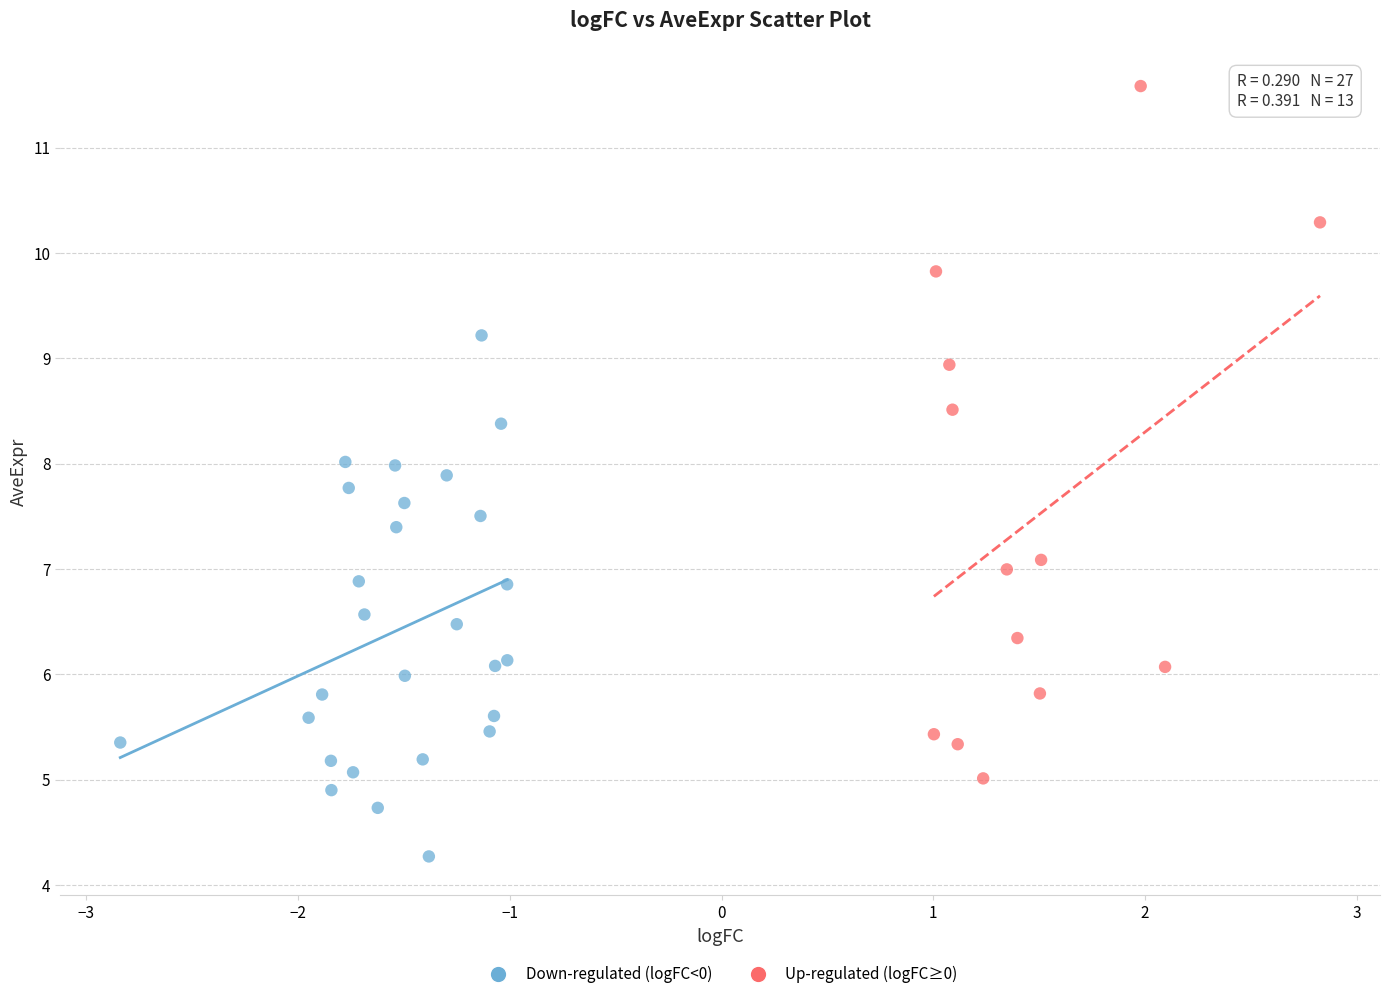

What are all the series names shown in the legend?

Down-regulated (logFC<0), Up-regulated (logFC≥0)